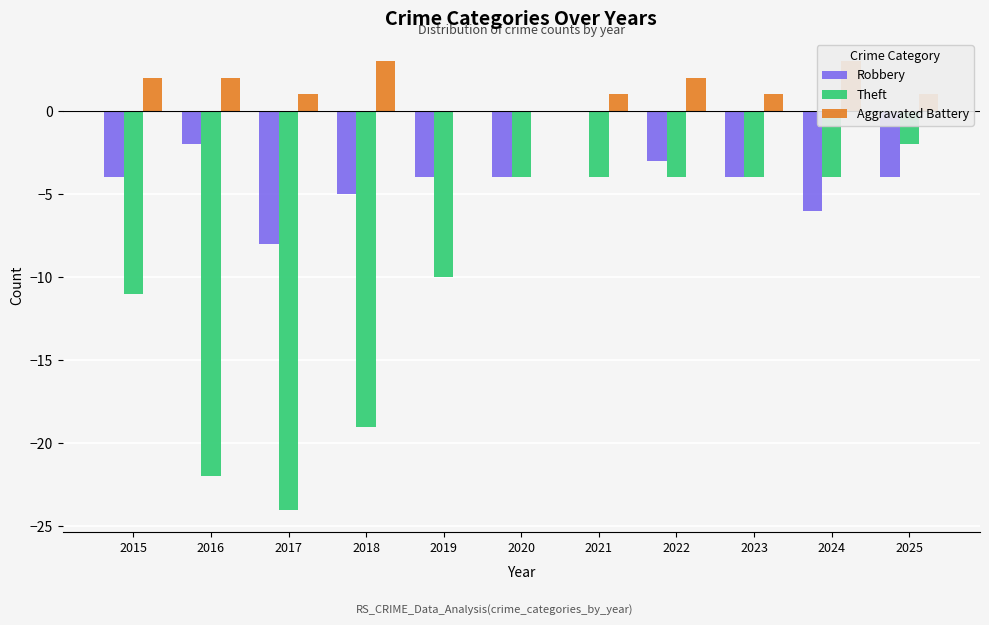

The value of Theft at 2020 is -4. True or false?

True